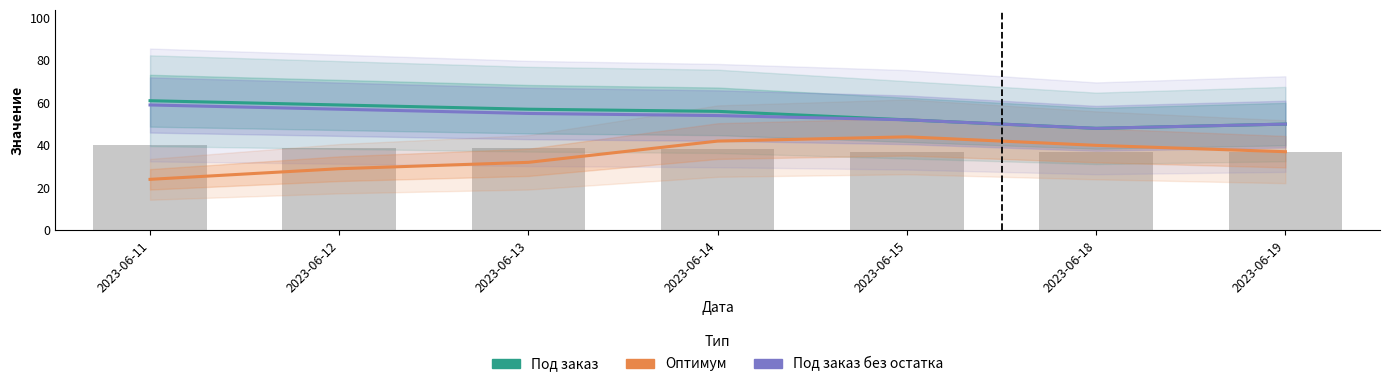

What value does the Под заказ без остатка series have at 2023-06-12, to the nearest 5?

55